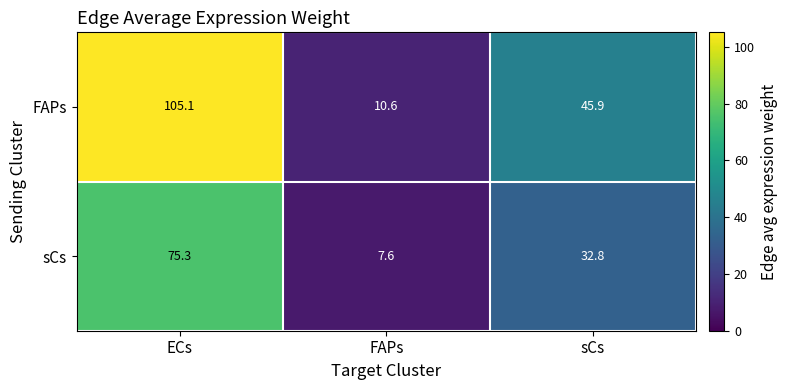

What is the sum of the sCs values at FAPs and ECs?

82.9